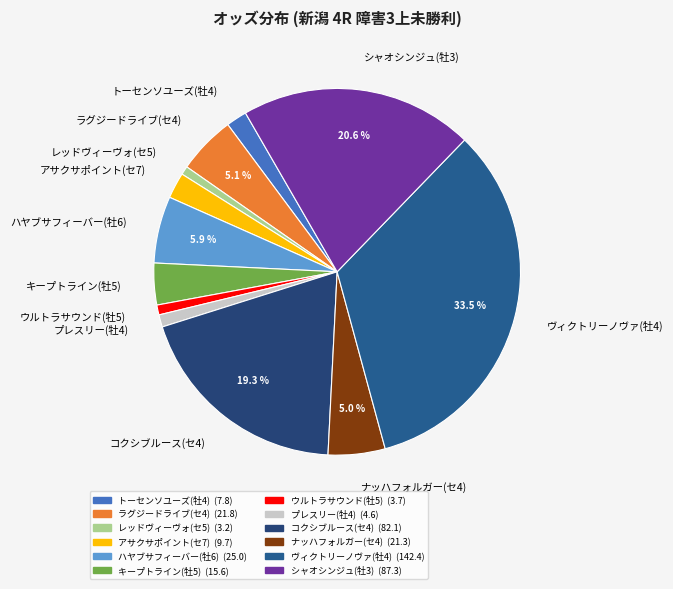

True or false: キープトライン(牡5) accounts for 4% of the total.

True